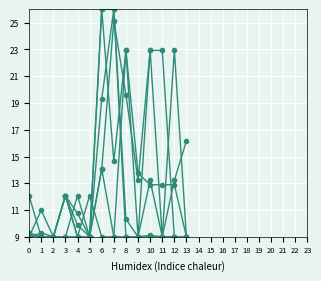

Reading left to right, extract all data points from this chart.

col_20: 9.0	9.0	9.0	12.1	9.9	9.0	26.0	26.0	10.3	9.0	9.1	9.0	9.0	9.0
col_19: 9.0	9.0	9.0	12.1	10.8	9.0	19.3	26.0	9.0	9.0	22.9	9.0	9.0	9.0
col_21: 9.0	11.0	9.0	12.1	9.0	9.0	26.0	14.6	22.9	9.0	9.0	9.0	22.9	9.0
col_23: 12.1	9.0	9.0	9.0	9.0	12.1	9.0	9.0	22.9	13.7	12.9	12.9	12.9	9.0
col_6: 9.3	9.0	9.0	12.1	9.0	9.0	14.1	9.0	9.0	9.0	13.2	9.0	13.2	16.2
col_18: 9.0	9.3	9.0	9.0	12.1	9.0	14.1	25.2	19.6	13.2	22.9	22.9	9.0	9.0